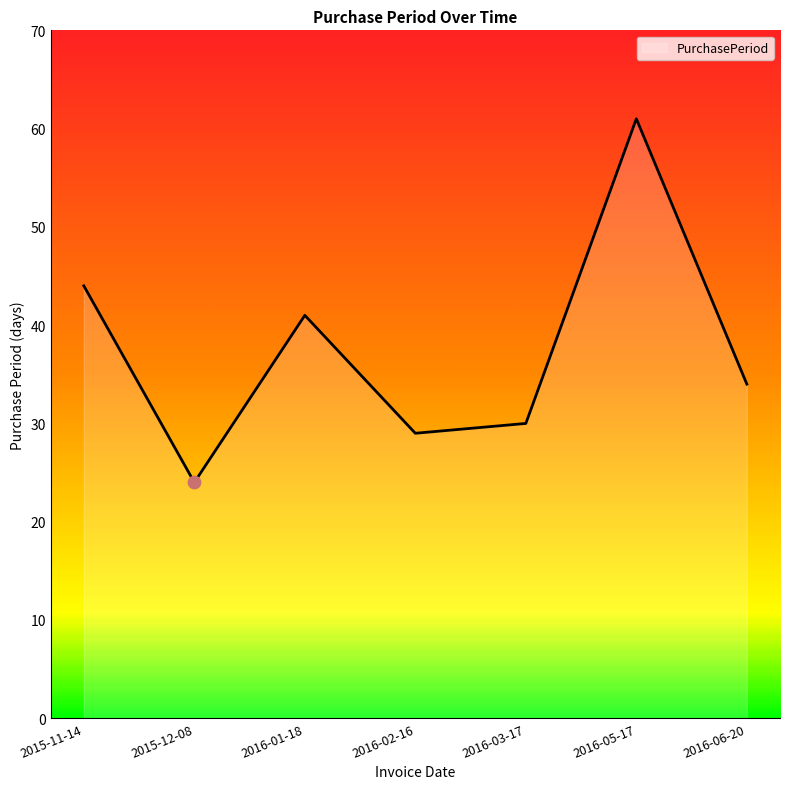

Which has a higher value, 2016-03-17 or 2016-05-17?

2016-05-17